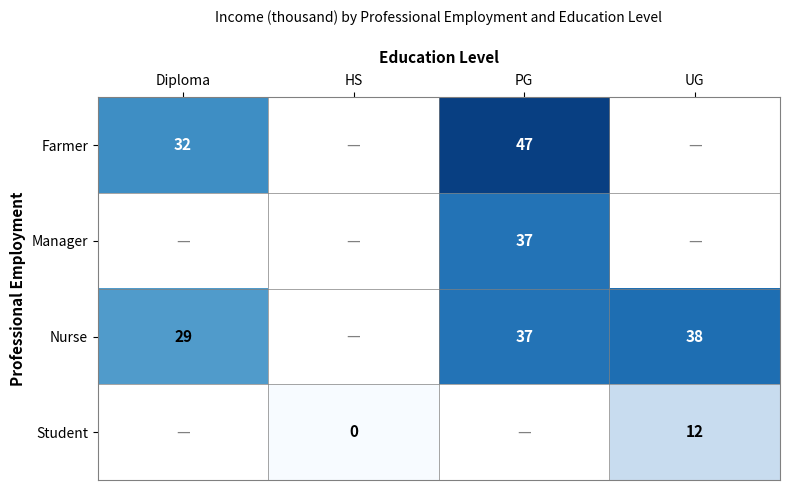

What is the greatest value displayed?

47.0